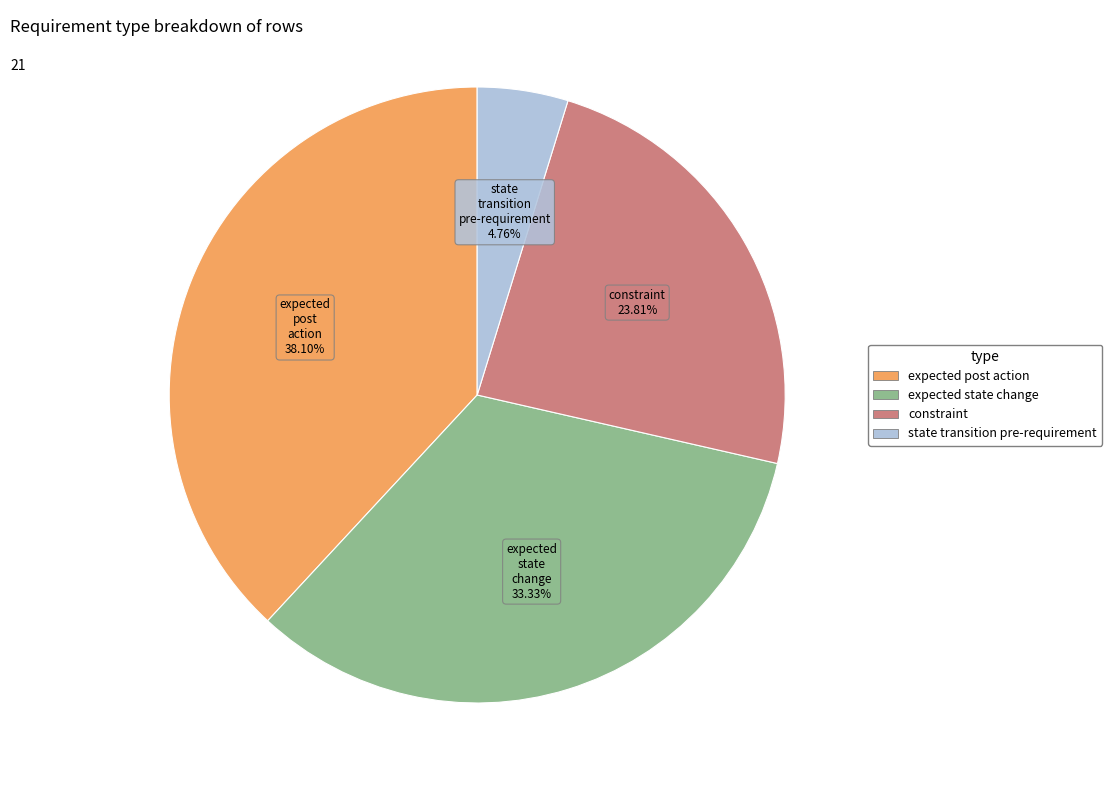

The state transition pre-requirement slice represents 20% of the pie. True or false?

False